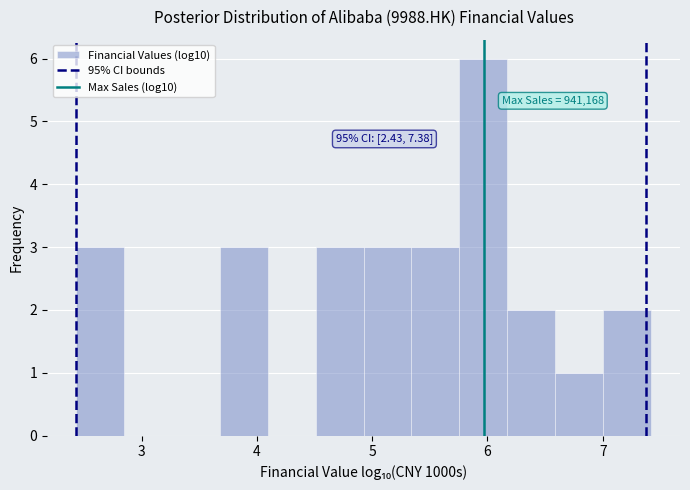

Which range on the x-axis has the tallest bar?

5.8 to 6.2